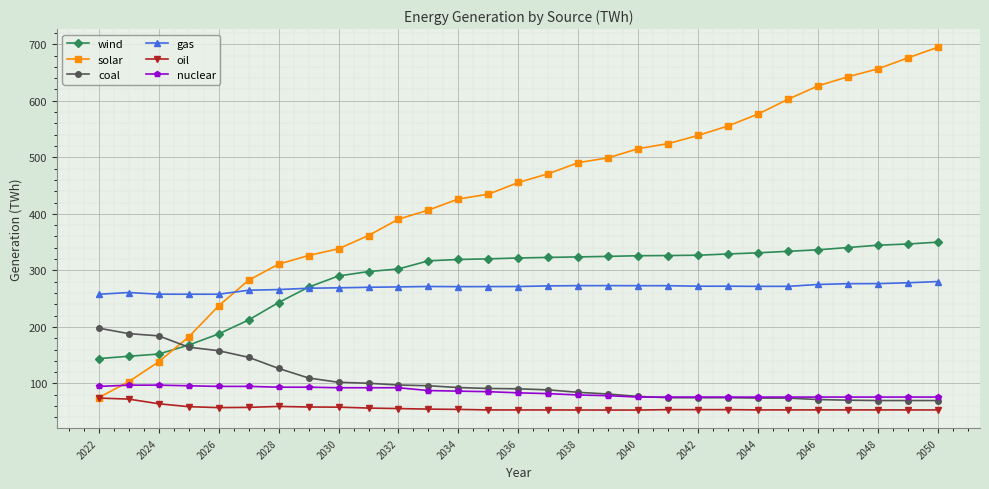

Is this an area chart (filled region under the line)?

No